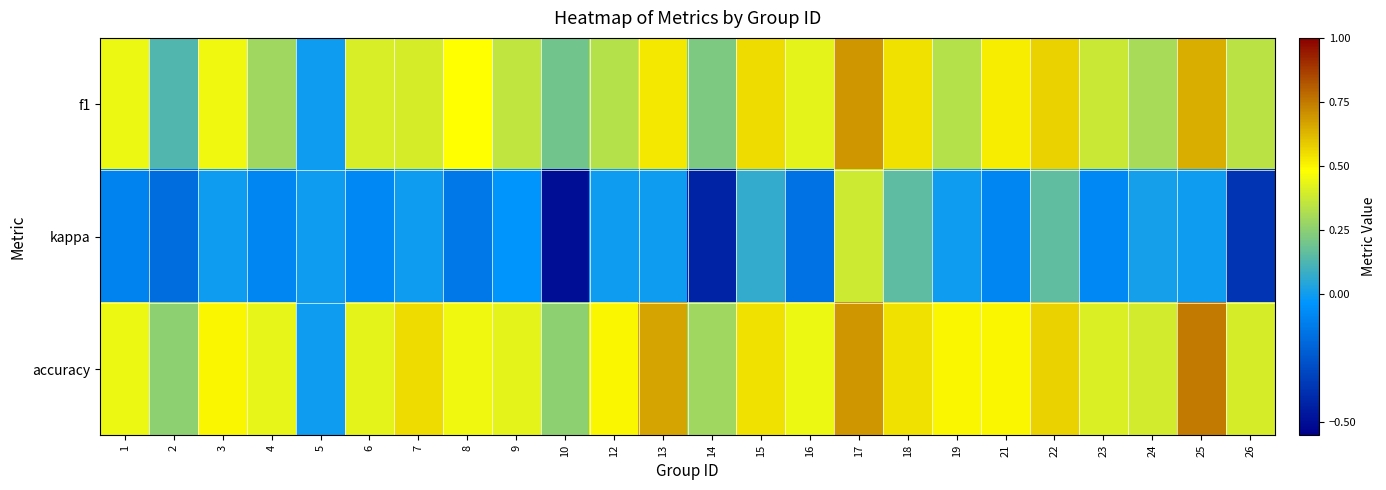

Between 25 and 15, which is larger?

25